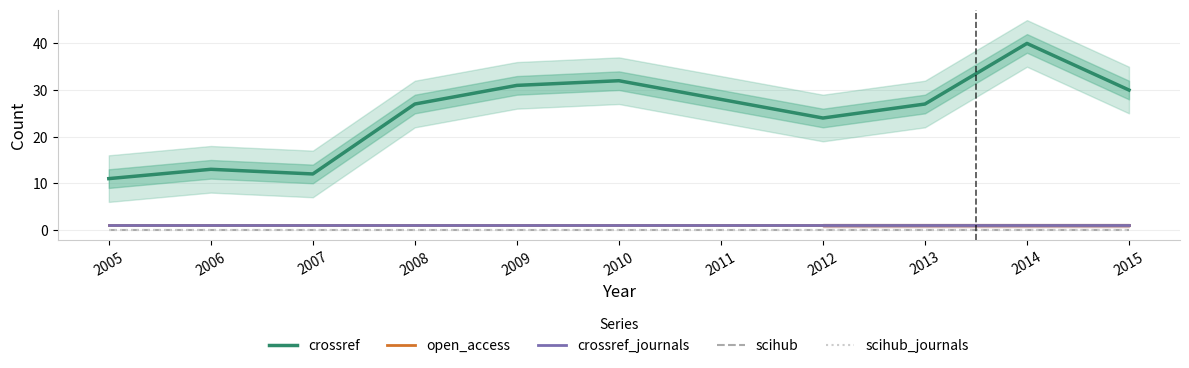

True or false: crossref has a value of 28 at 2011.

True